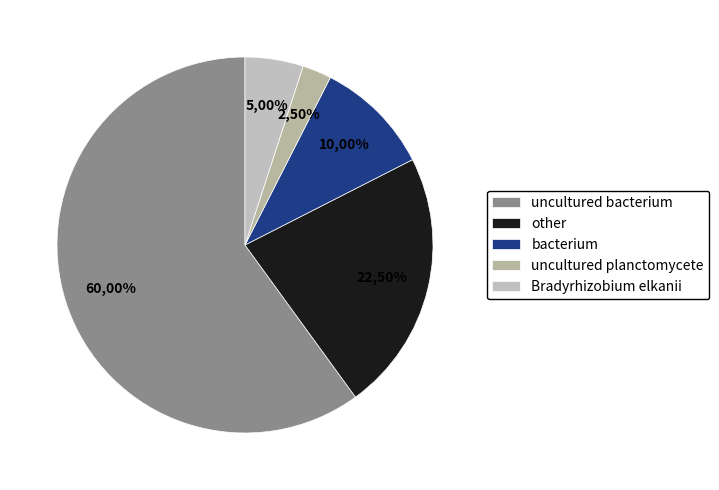

True or false: bacterium accounts for 6% of the total.

False